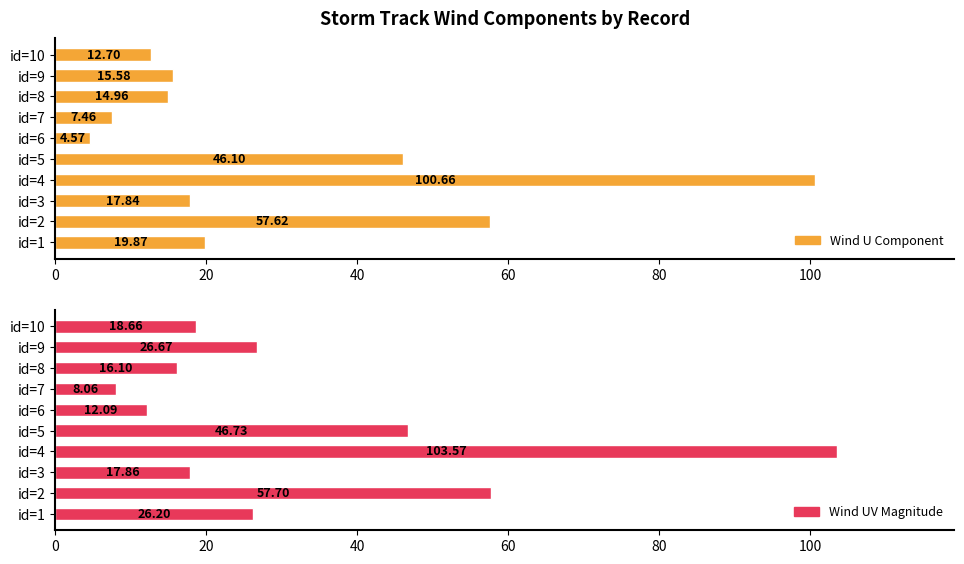

The Wind U Component series shows 82.0 at id=5. True or false?

False